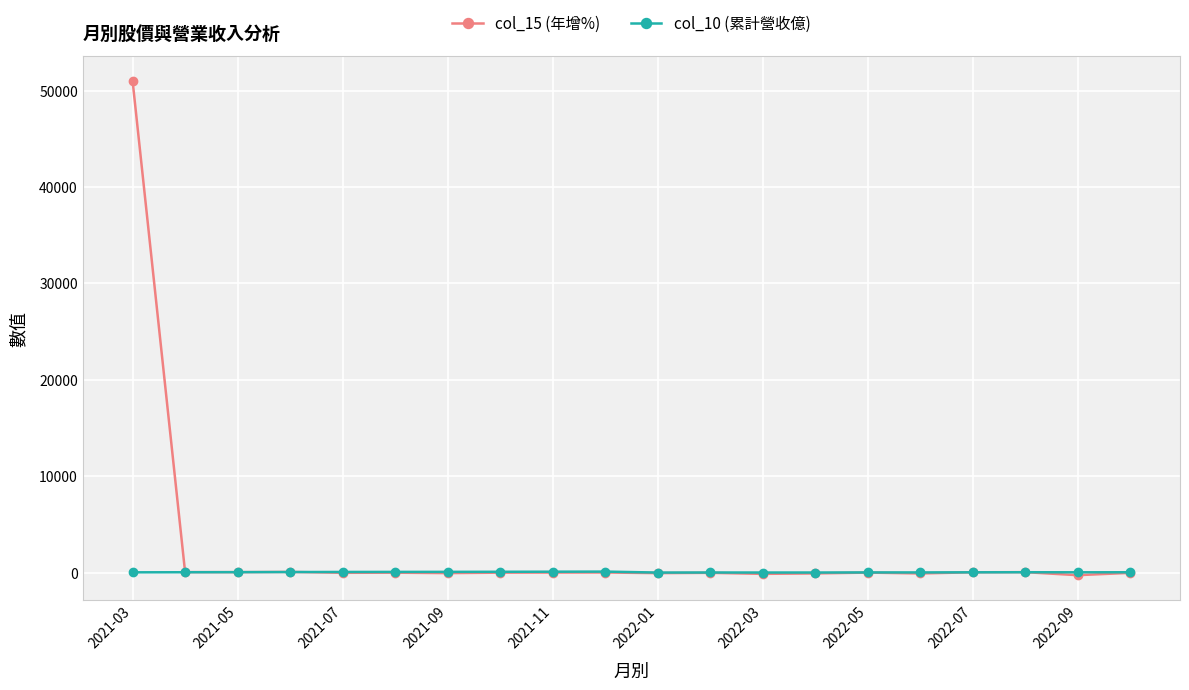

True or false: col_10 (累計營收億) has more than 2 points higher than both neighbors.

True